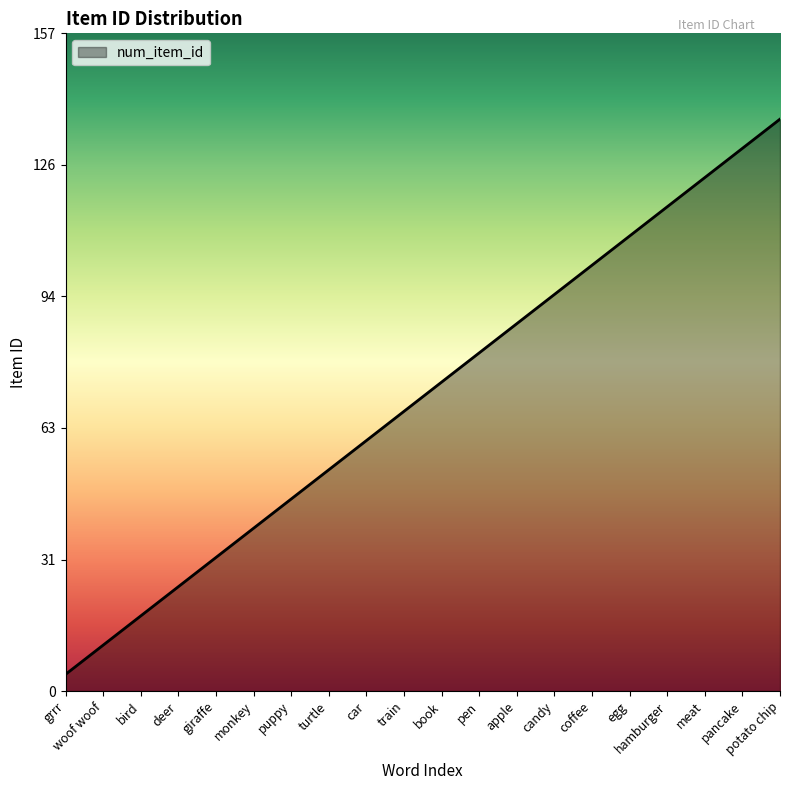

What is the approximate value at meat?

123